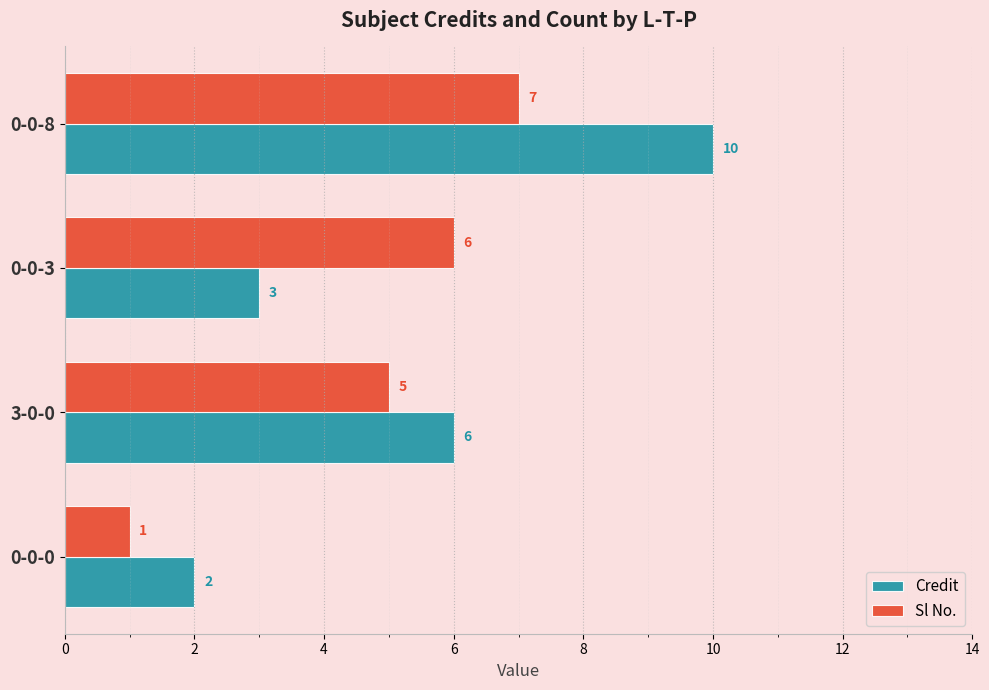

At which label is Sl No. closest to 4?

3-0-0